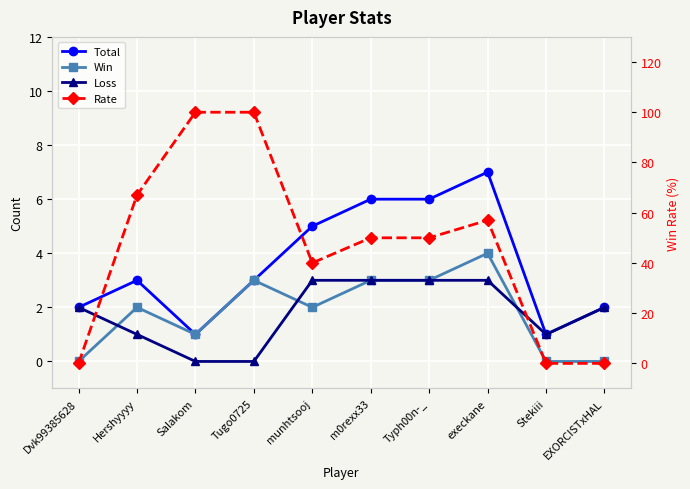

What position from the left is Typh00n-_?

7